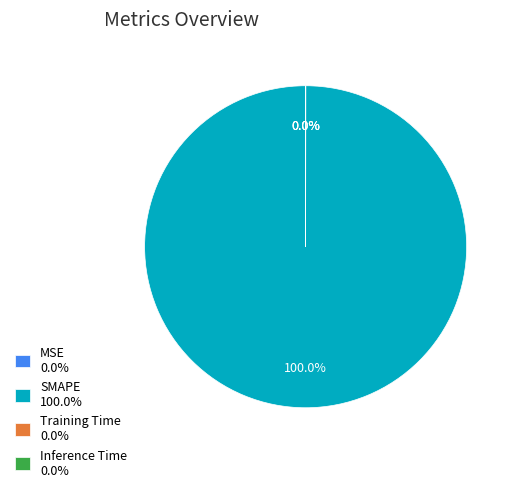

Which slice is the smallest?

MSE